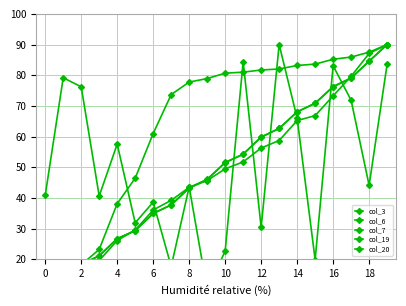

At 2, list the series in order from smallest to largest.

col_6, col_20, col_19, col_7, col_3